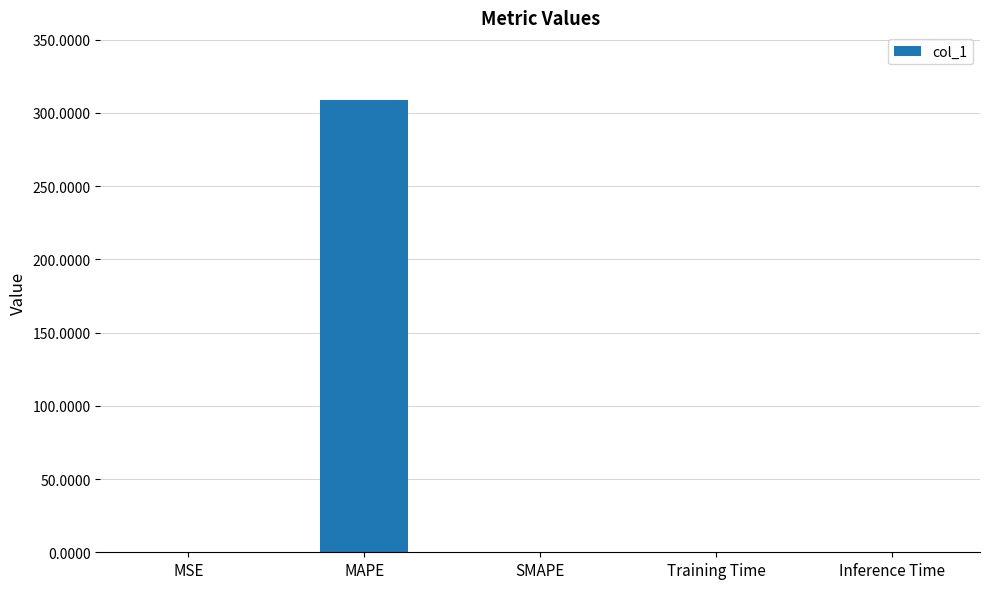

What is the greatest value displayed?

308.7